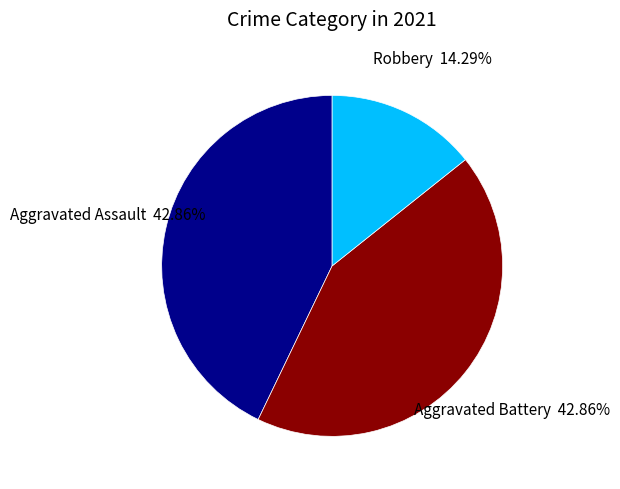

Combined, do Robbery and Aggravated Assault account for over 50%?

Yes